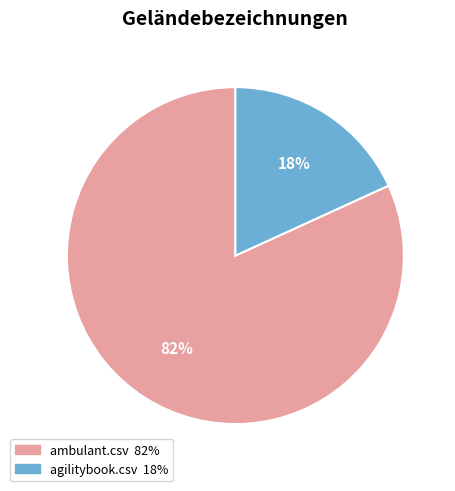

Which slice is the smallest?

agilitybook.csv